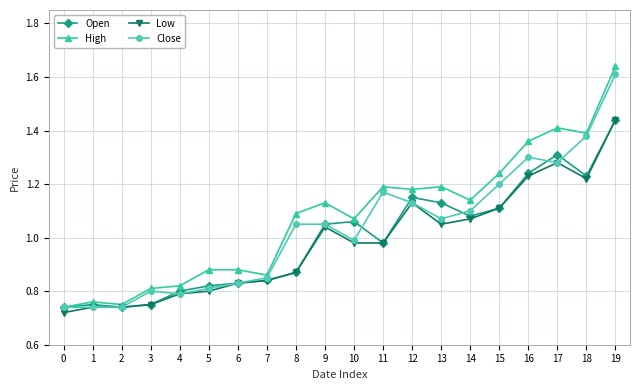

Is it true that Close equals 1.1 at 9?

True